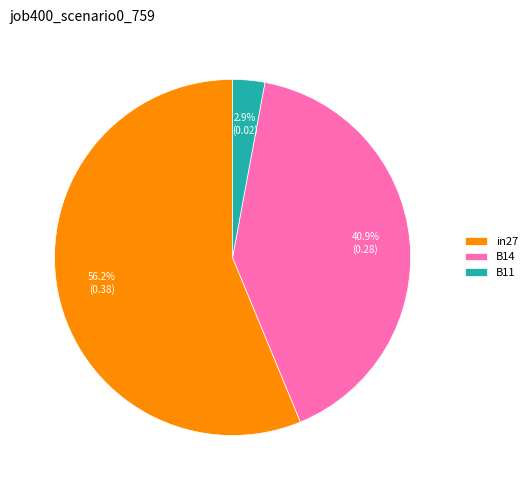

Is it true that in27 is 42% of the pie?

False